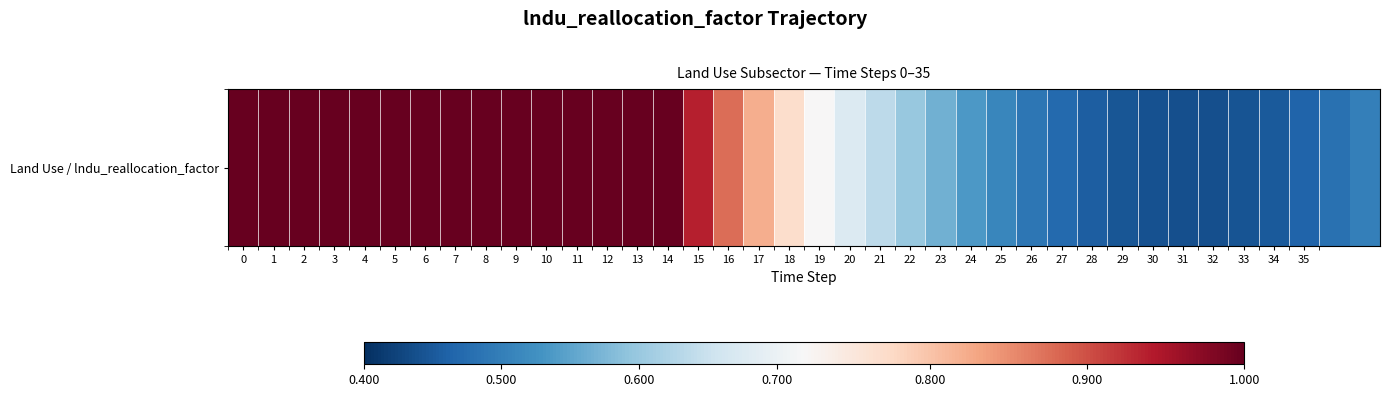

Which label corresponds to the smallest value in the chart?

31